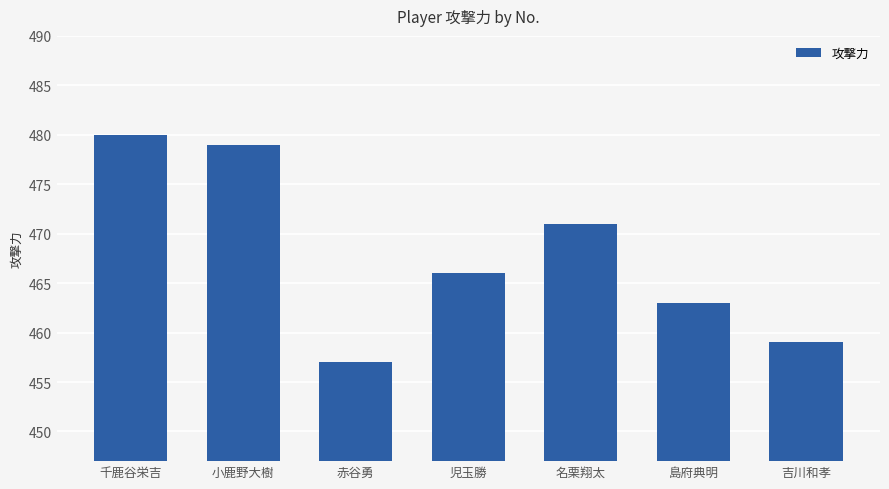

Are the bars grouped side by side (vs. stacked)?

No